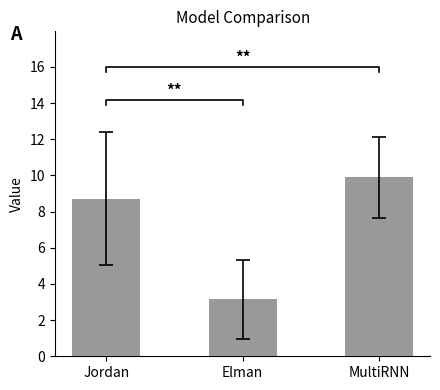

Rank the categories by value from lowest to highest.

Elman, Jordan, MultiRNN